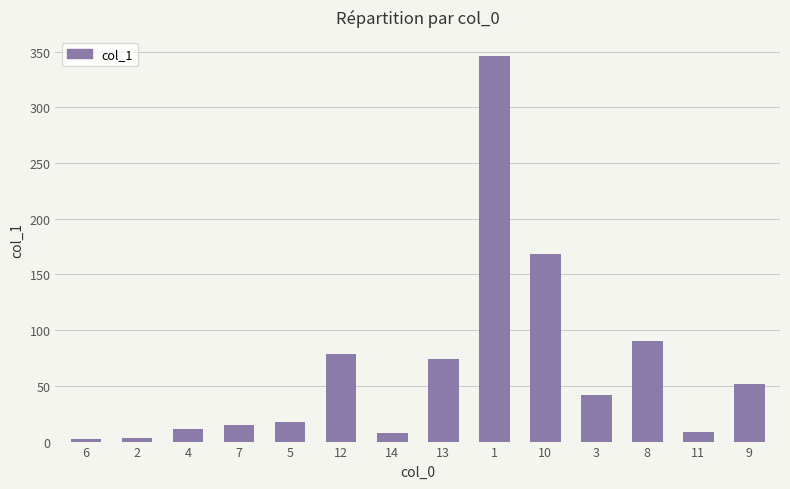

True or false: the data shows 51.9 at 9.

True